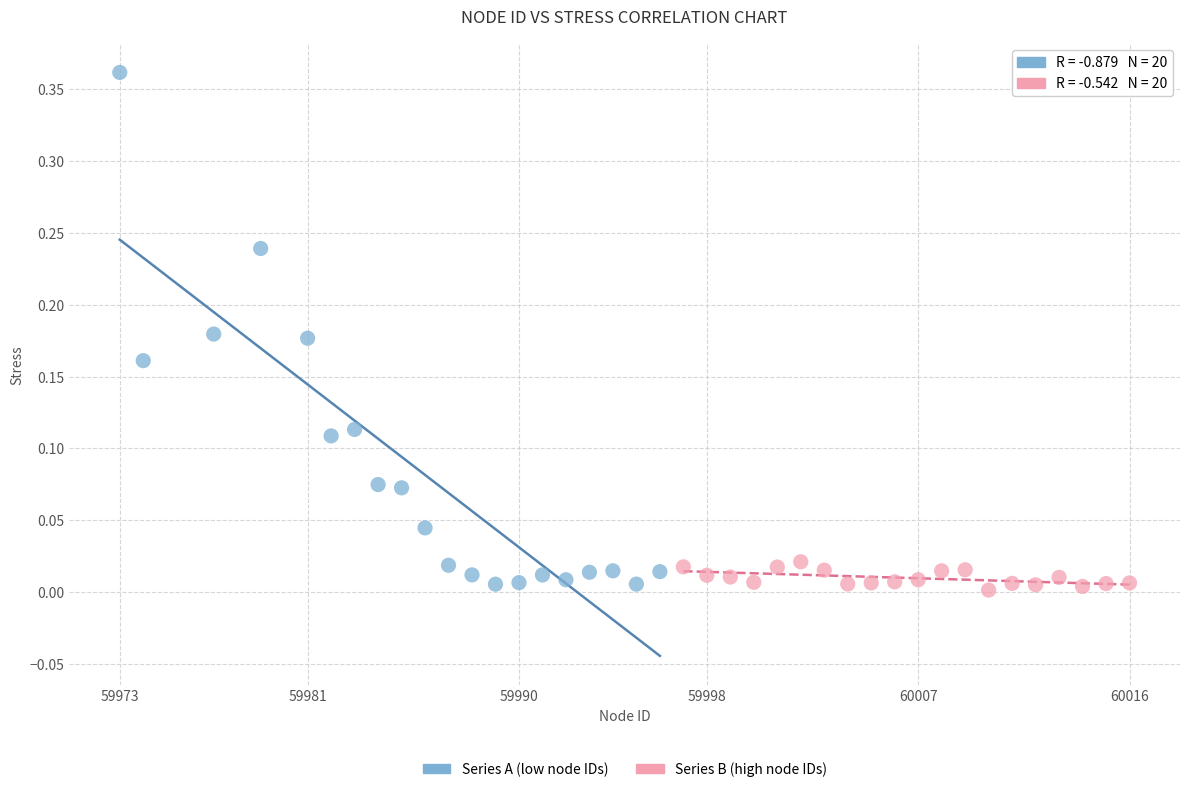

Which series has the widest spread of Y values?

Series A (low node IDs)